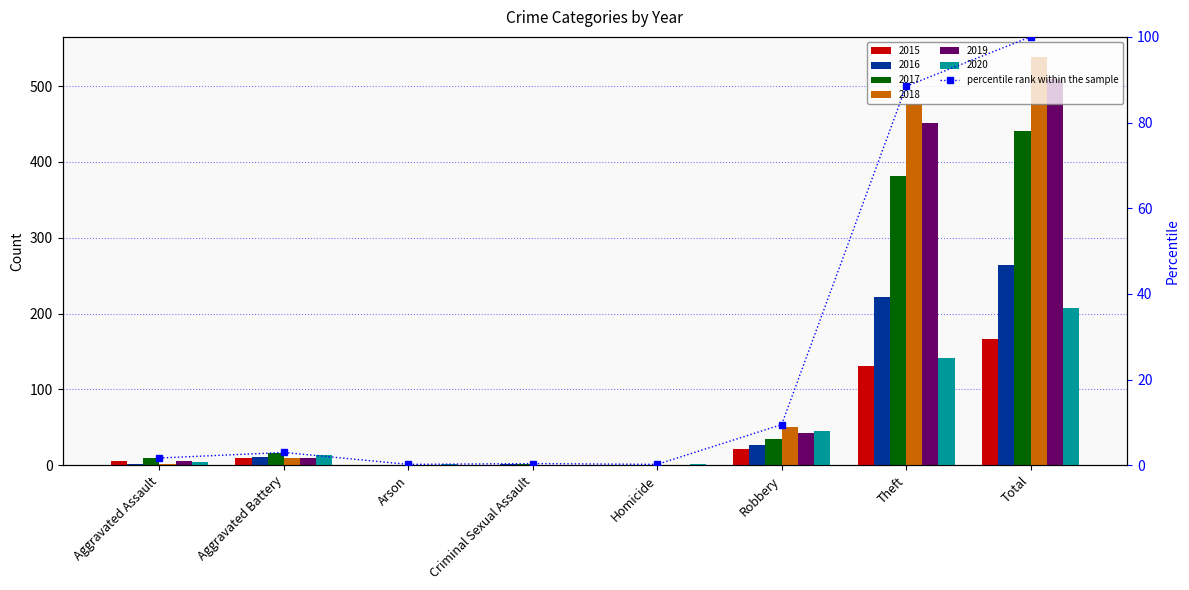

Reading right to left, extract all data points from this chart.

100.0	88.5	9.5	0.2	0.4	0.2	3.0	1.7